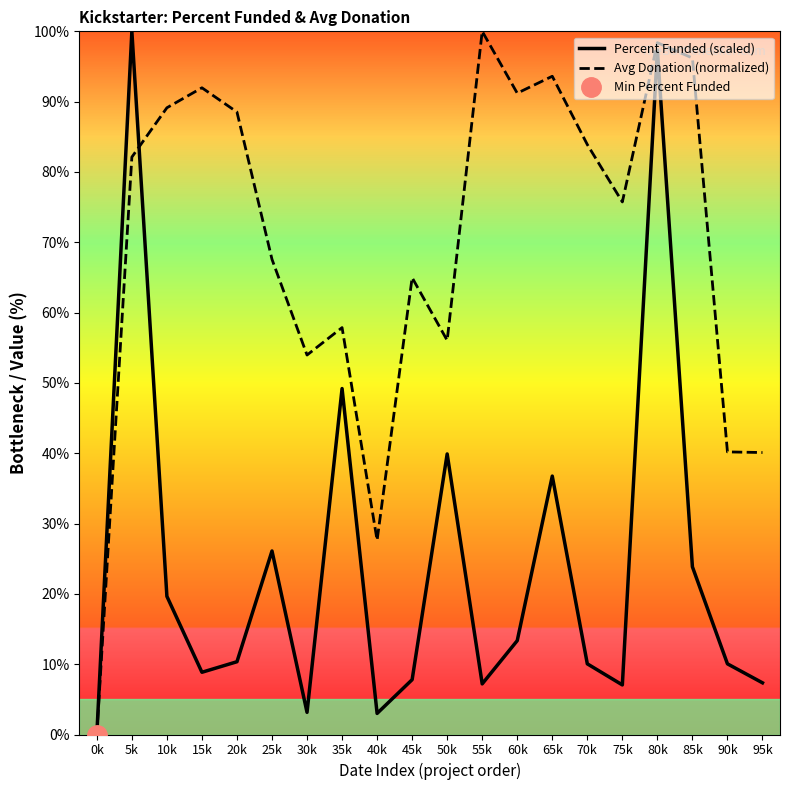

What is the label of the 16th point from the right?

20k